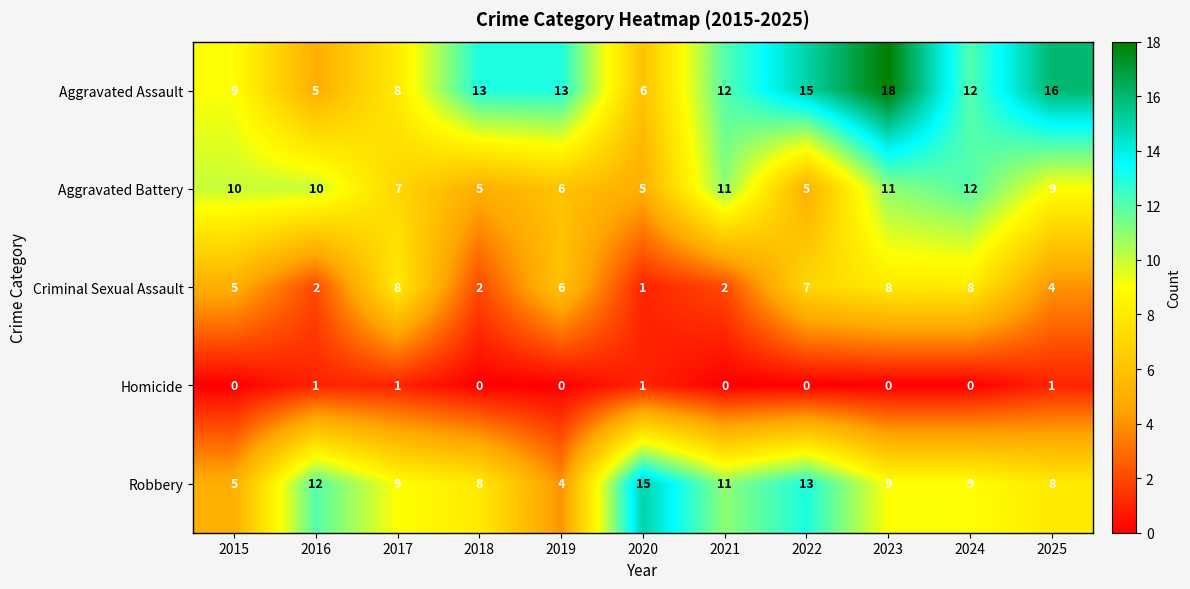

What is the total value across all series at 2018?

28